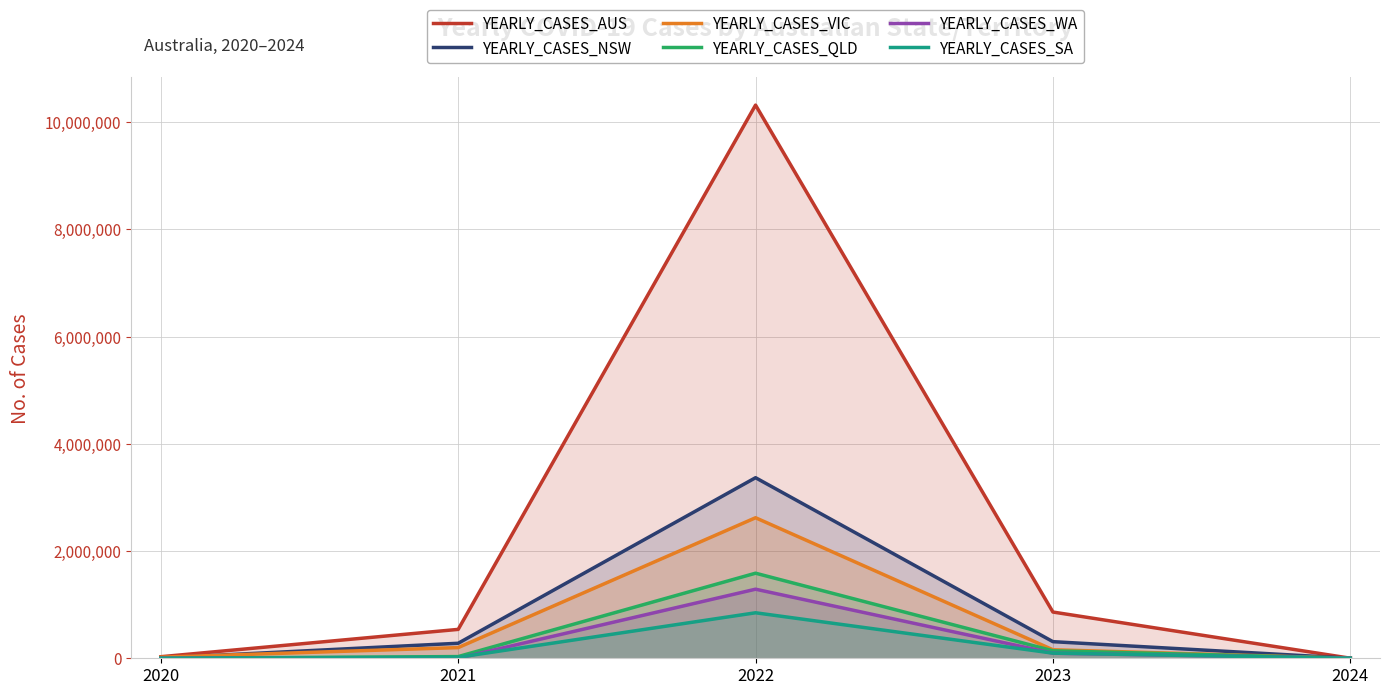

What is the value of the YEARLY_CASES_NSW point at the 3rd from the left?

3368103